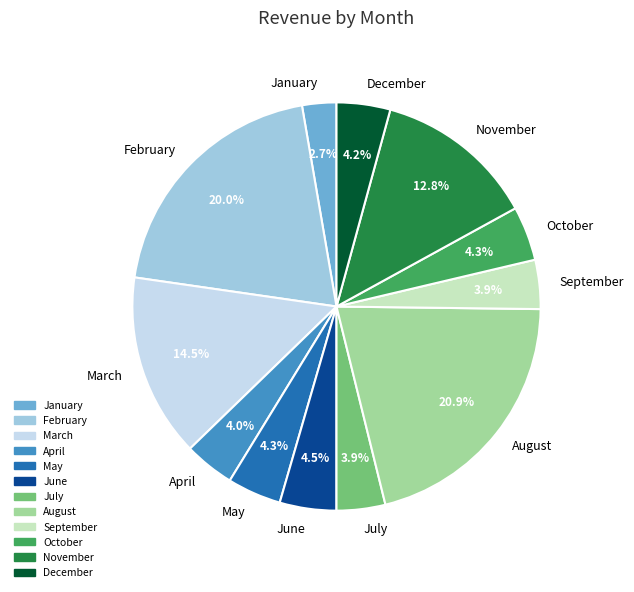

To the nearest percent, what is the average slice percentage?

8%